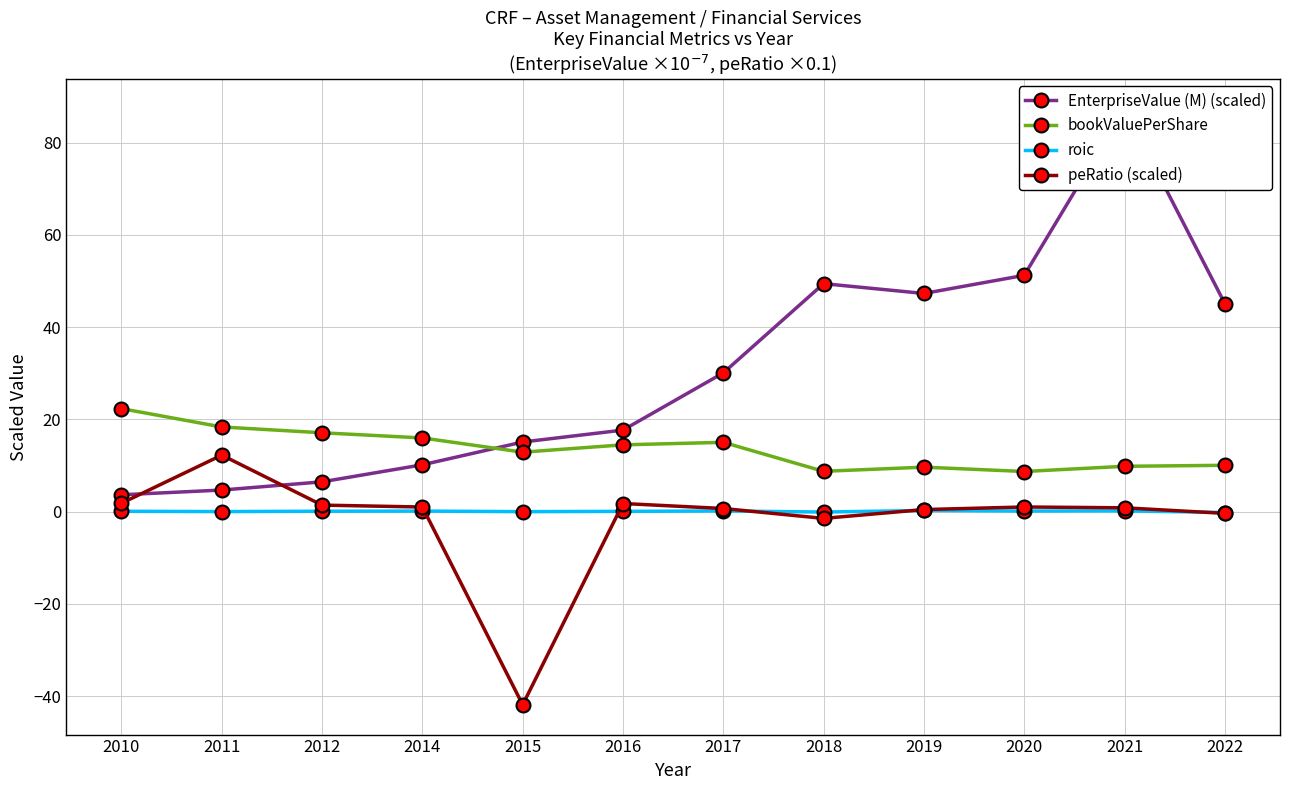

What is the sum of all bookValuePerShare values?

163.2